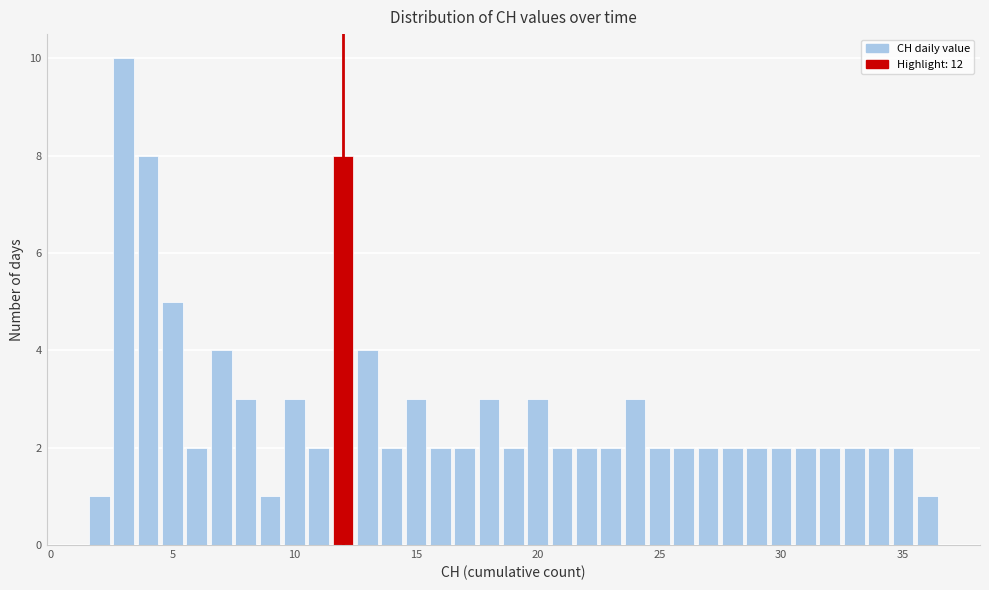

Around what value on the x-axis is the tallest bar? Give the approximate position of its centre, as read against the axis.

3.0